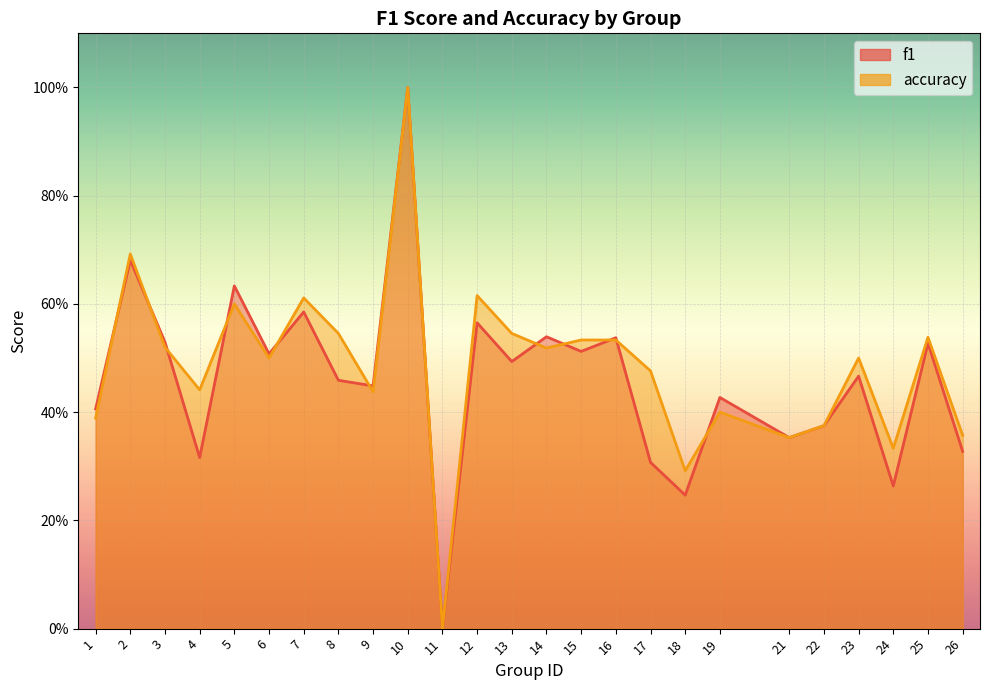

What is the approximate value of accuracy at 15?

0.5